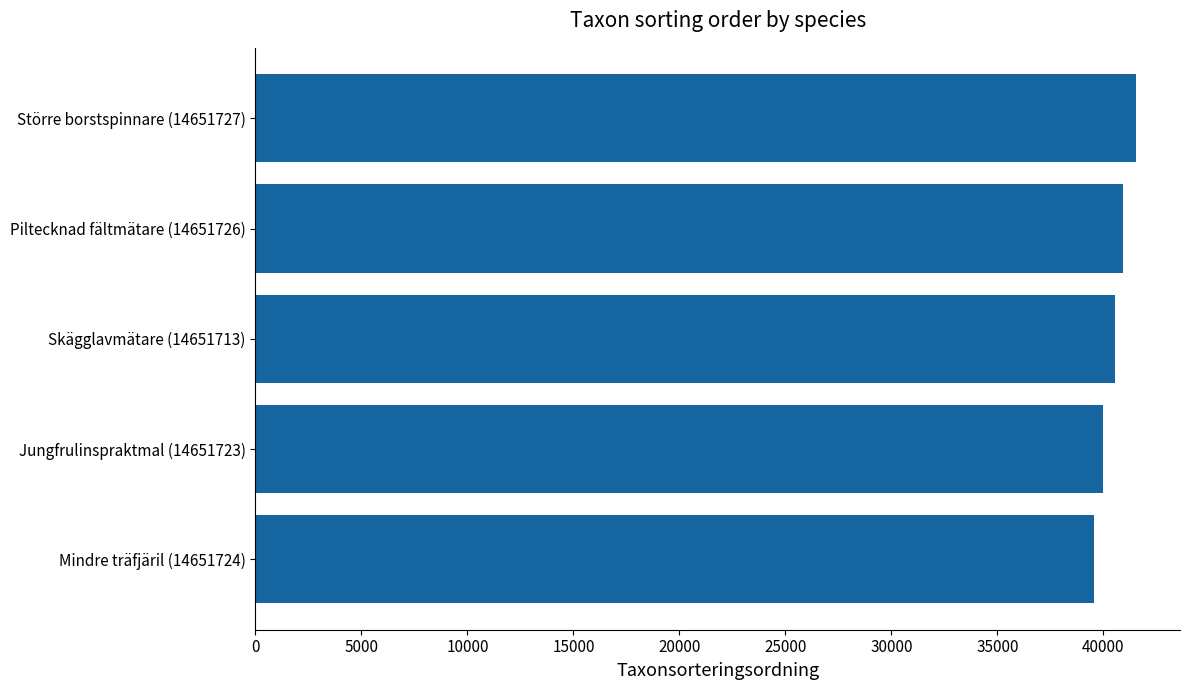

Reading bottom to top, list all the values displayed in this chart.

Mindre träfjäril (14651724)=39582	Jungfrulinspraktmal (14651723)=39976	Skägglavmätare (14651713)=40572	Piltecknad fältmätare (14651726)=40940	Större borstspinnare (14651727)=41540